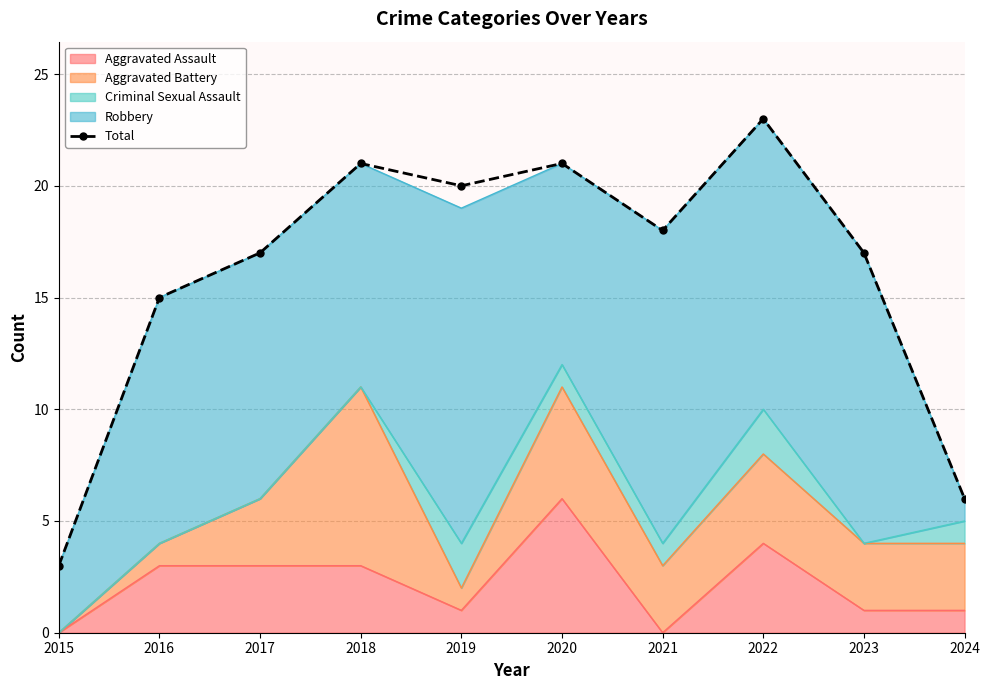

Rank the categories by value from highest to lowest.

2022, 2018, 2020, 2019, 2021, 2017, 2023, 2016, 2024, 2015